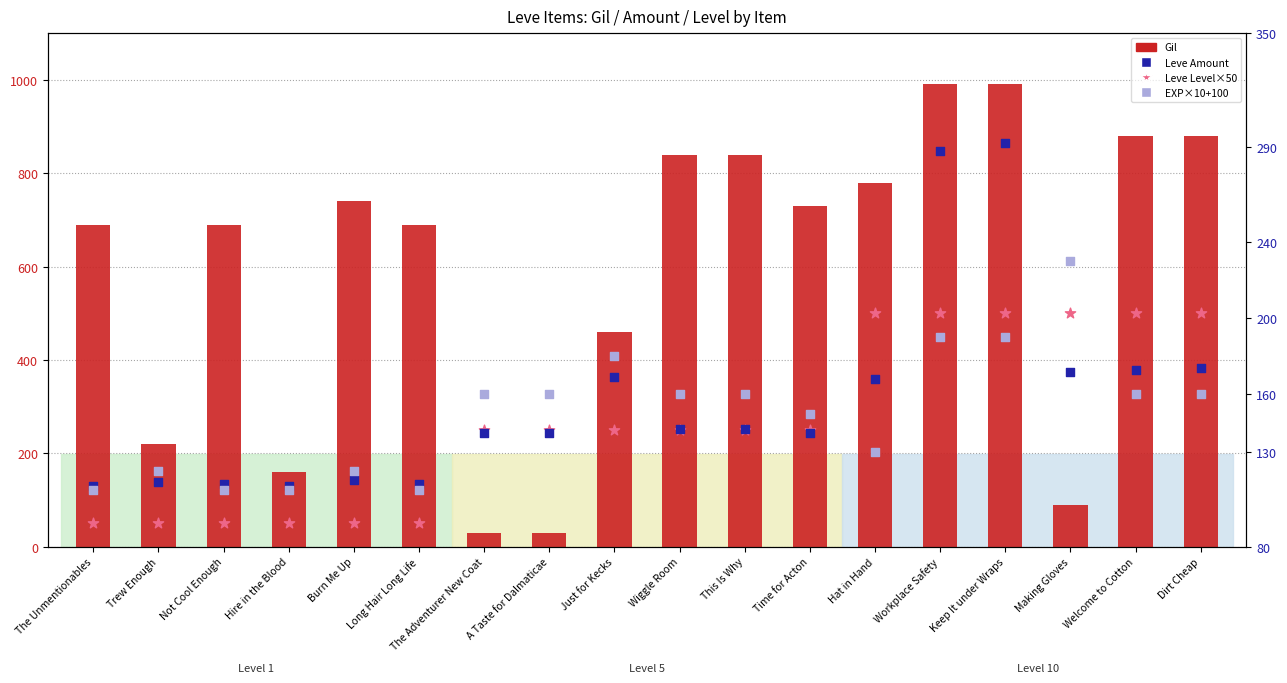

At how many categories does at least one series exceed 228?

16